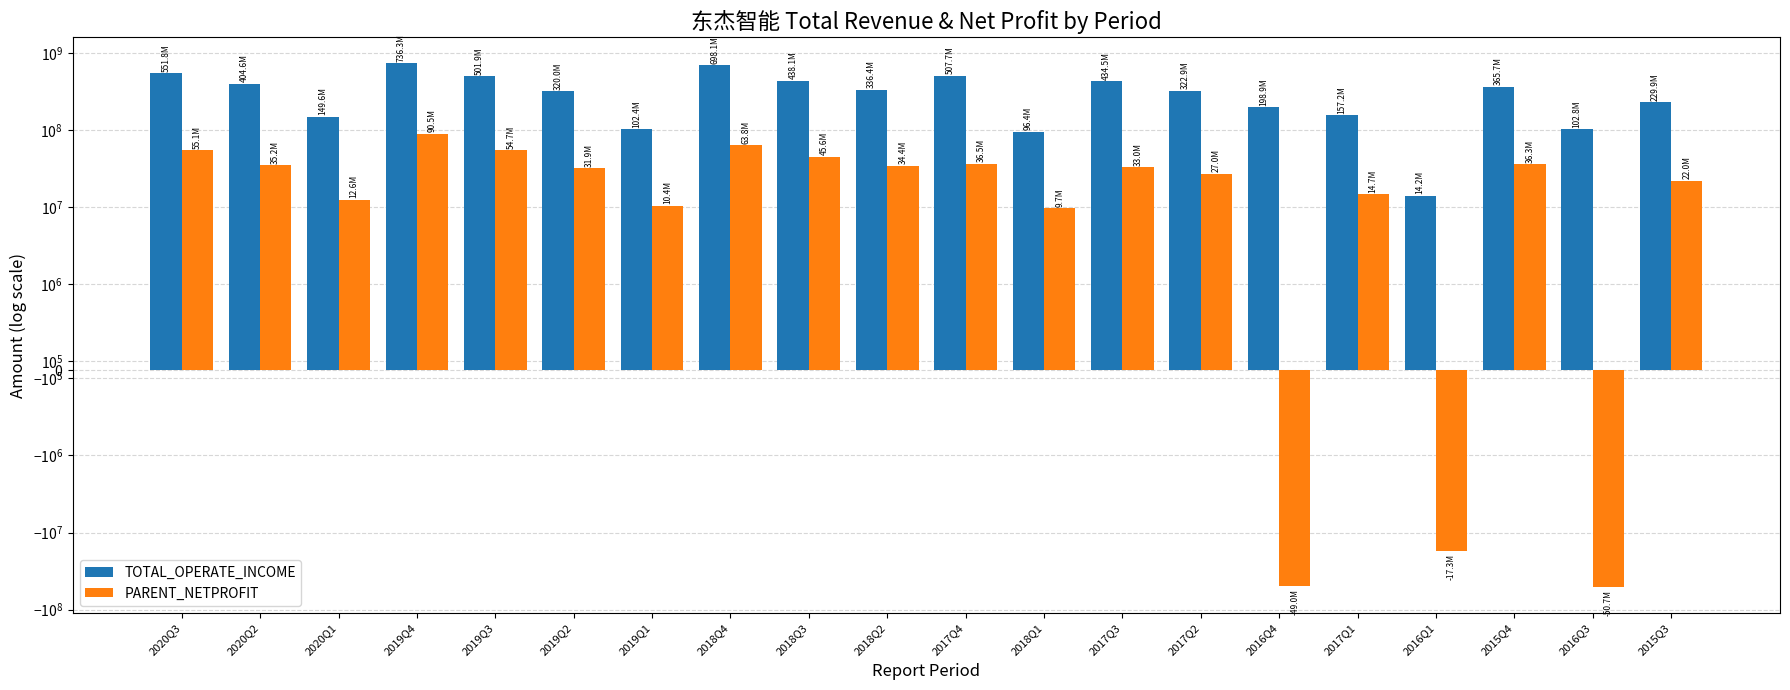

What is the total value across all series at 2015Q3?

251894166.8